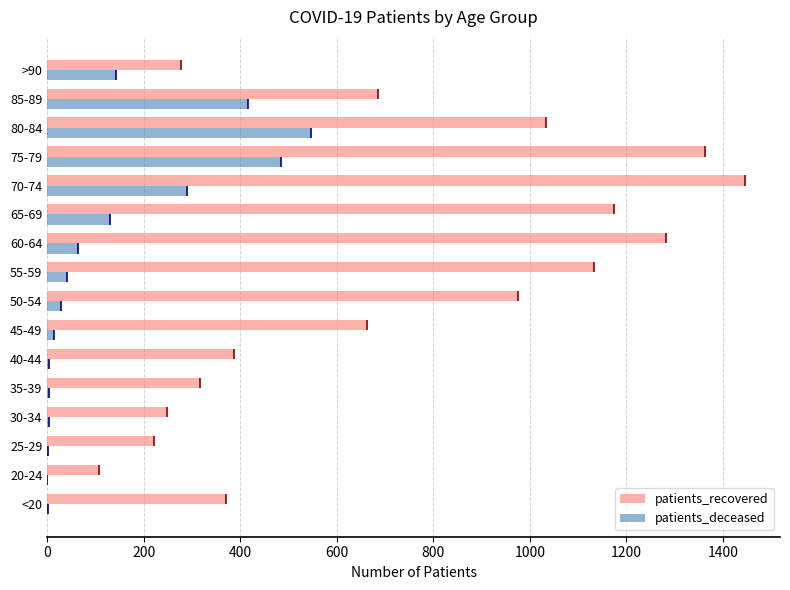

What is the sum of all patients_deceased values?

2171